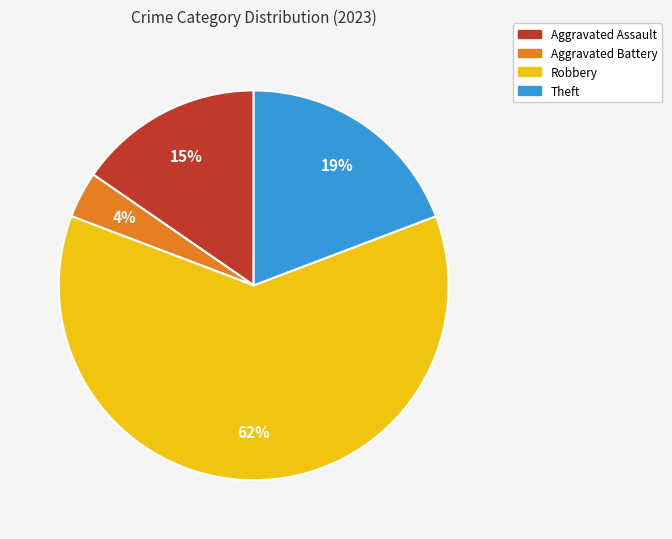

Is the sum of Robbery and Theft greater than half?

Yes